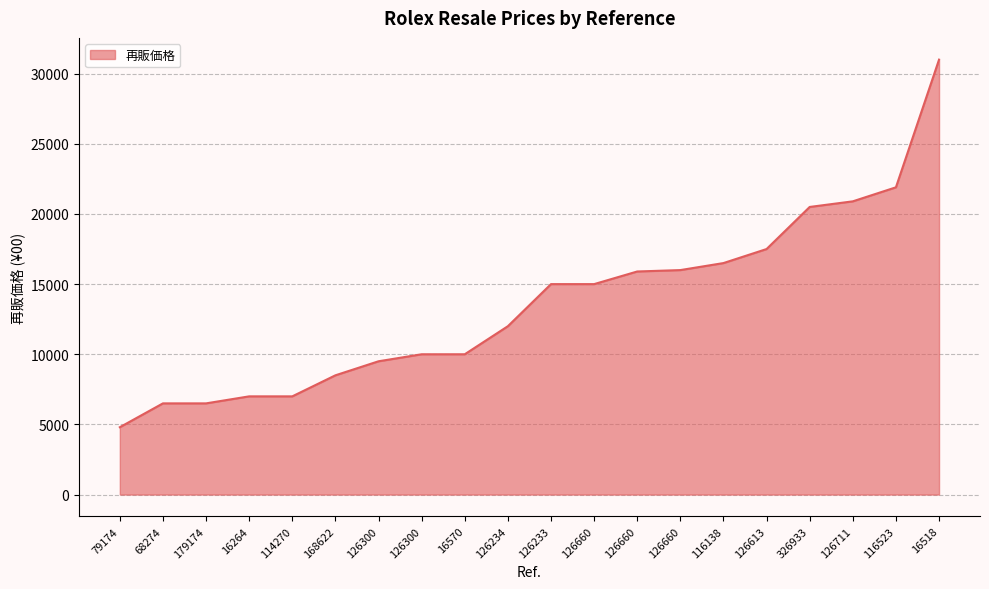

How many lines are shown in the chart?

1